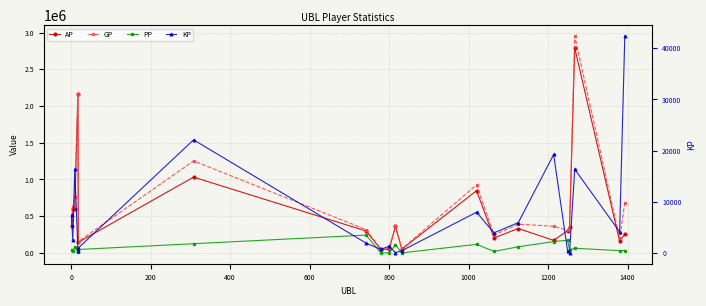

How many series are shown in this chart?

4